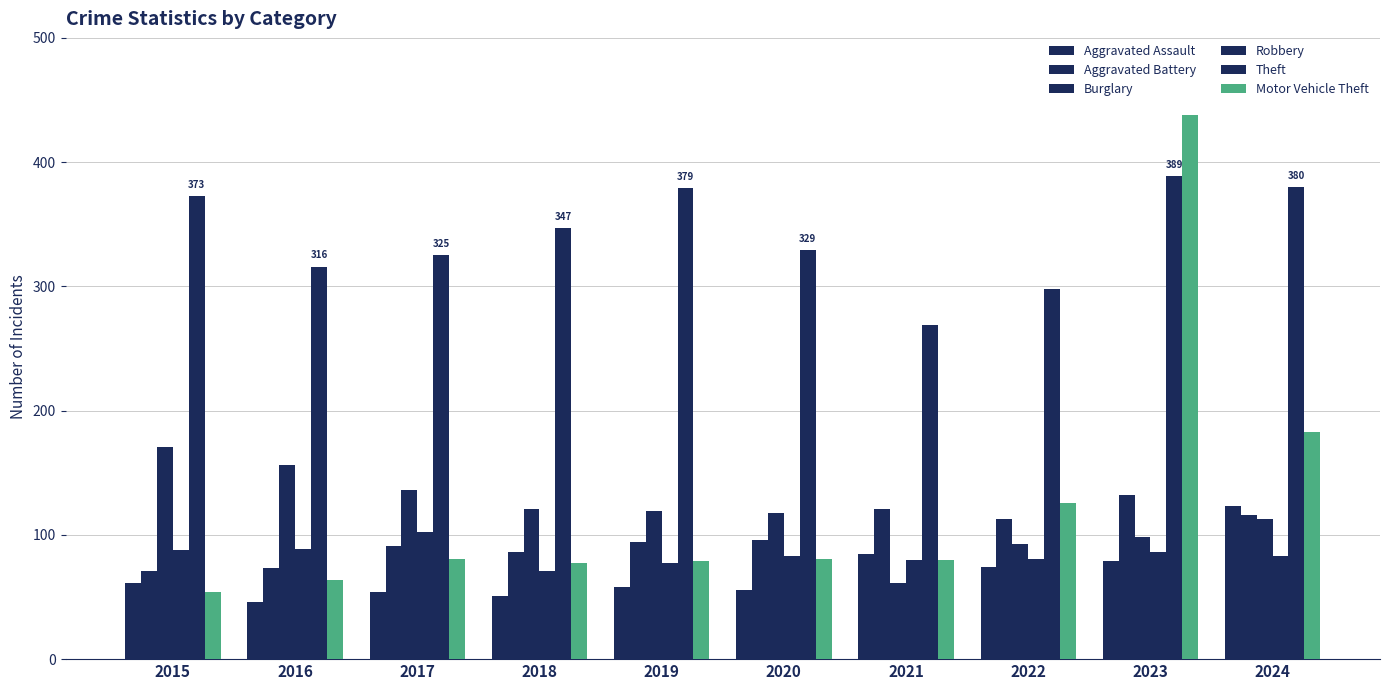

Are the bars grouped side by side (vs. stacked)?

Yes